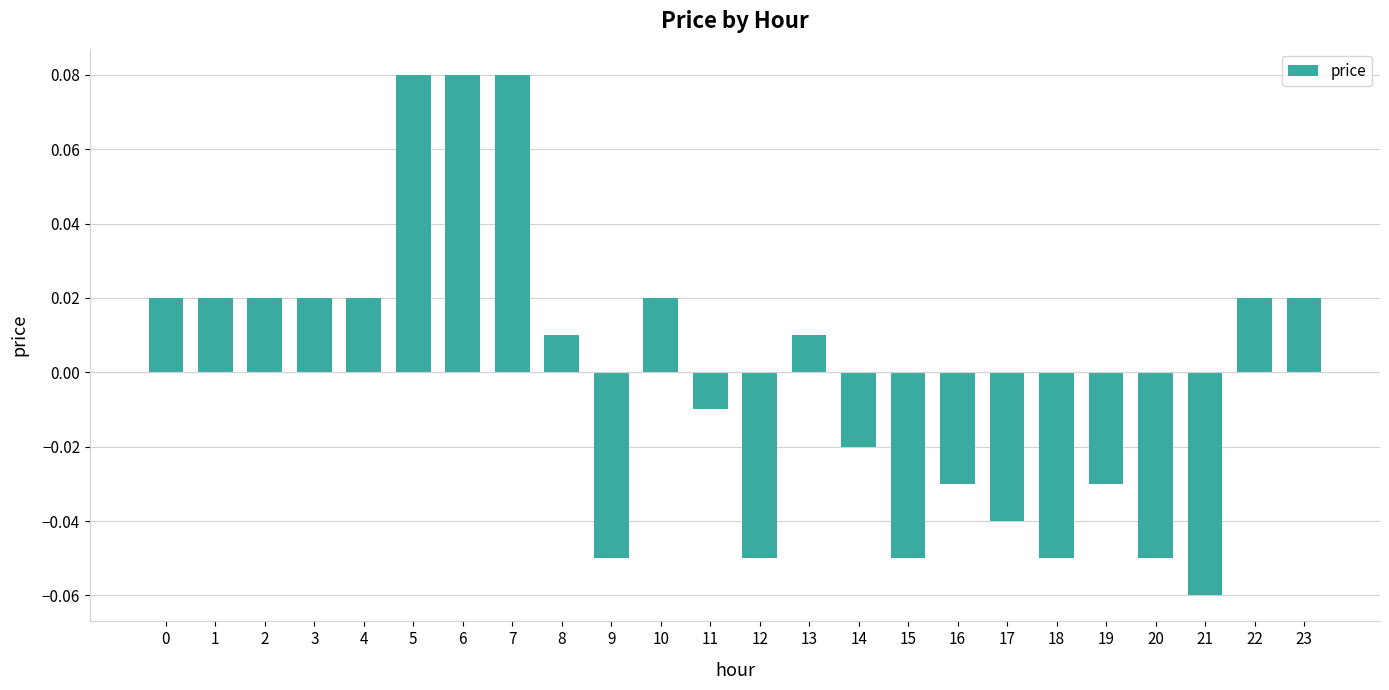

Does the chart contain stacked bars?

No